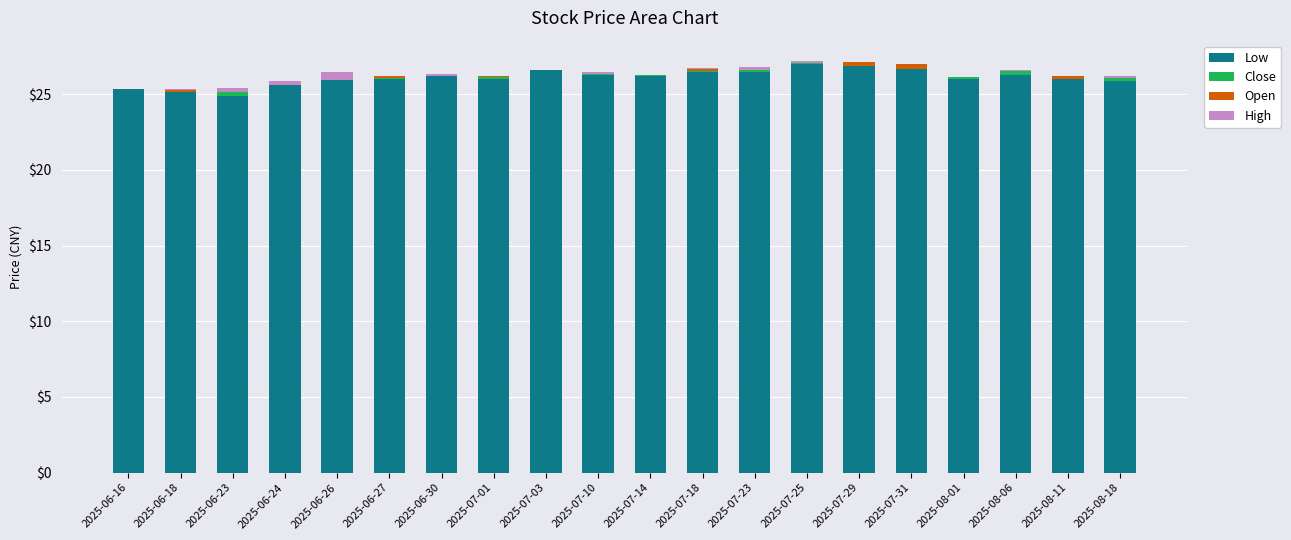

What is the highest value of the Low series?

27.0